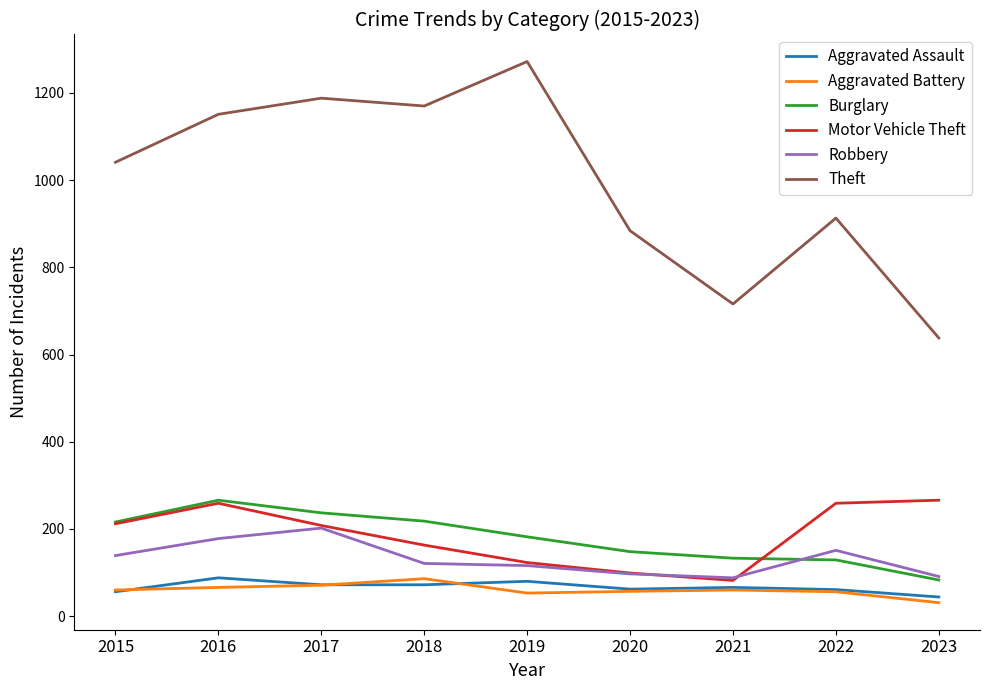

How many series are shown in this chart?

6